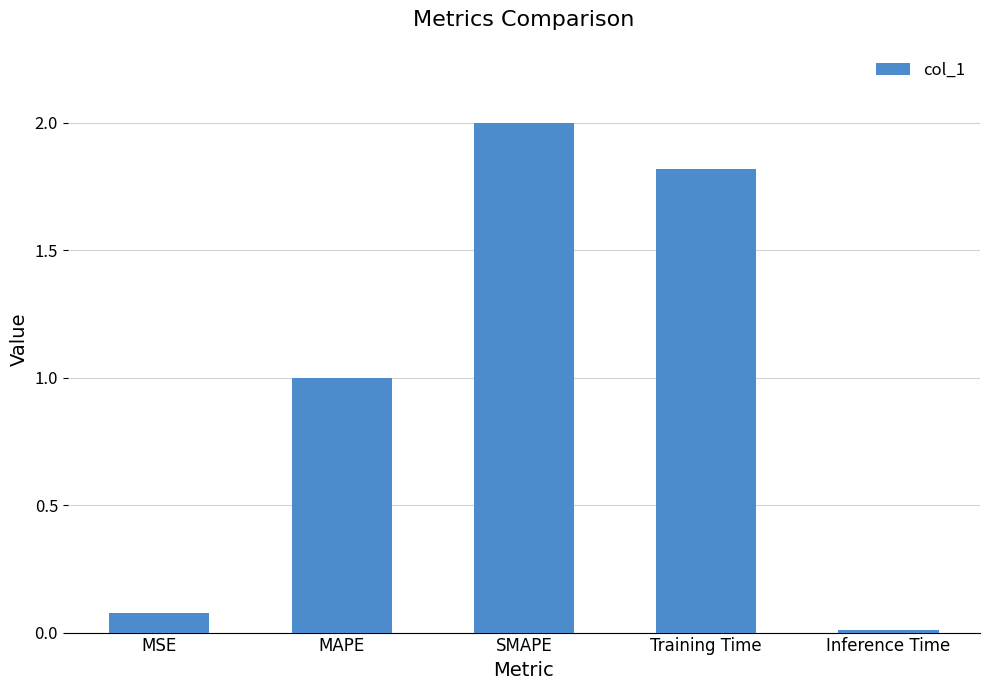

What is the average value?

1.0